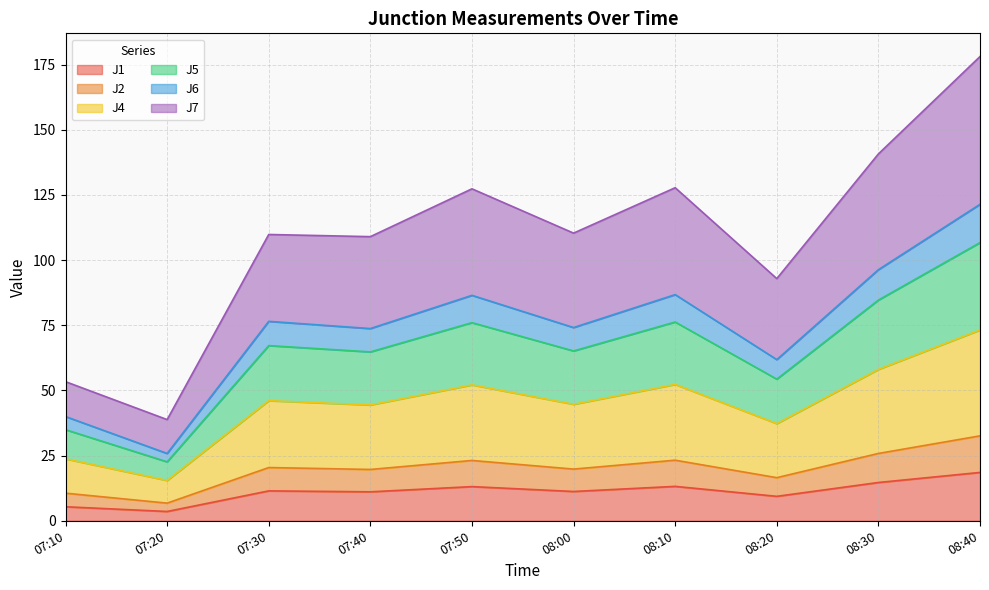

True or false: J6 and J7 intersect in this chart.

False